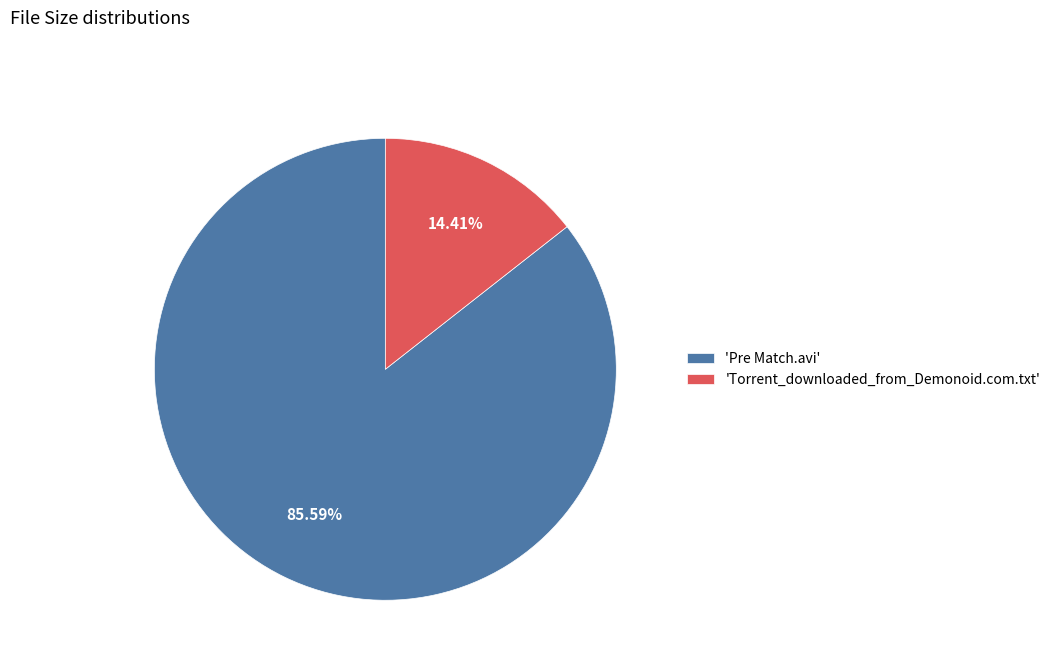

Count the number of slices in the pie.

2